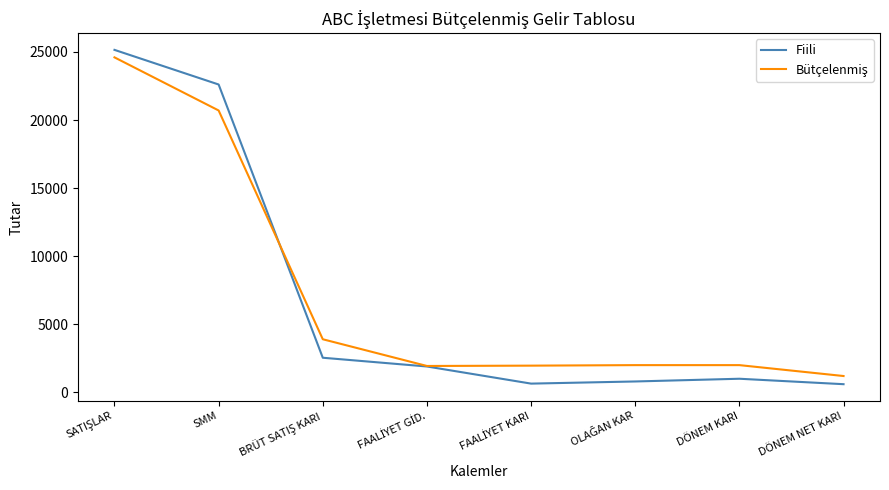

Where is Fiili nearest to the value 12875?

SMM